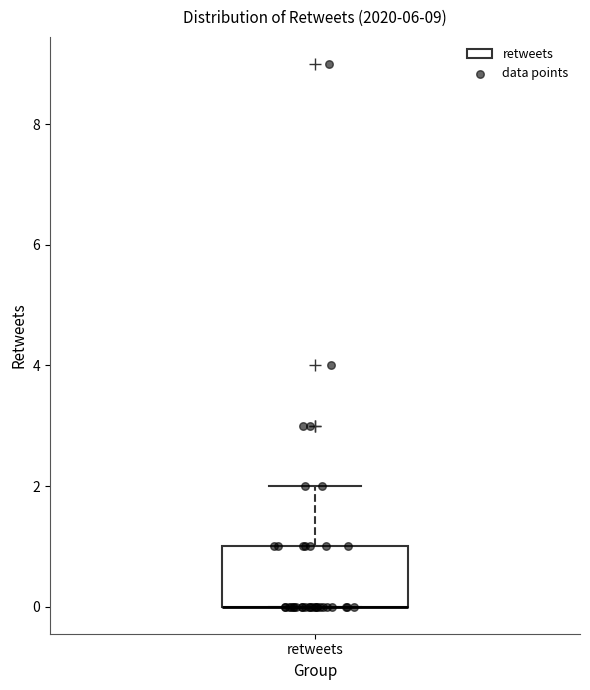

Transcribe this box plot: give where the median line is, the range the box spans, and where the two whiskers end, as read against the y-axis. The values are not printed on the chart, so give them approximately, as read against the axis.

median 0 (drawn on the box's lower edge), box 0 to 1, whiskers 0 to 2